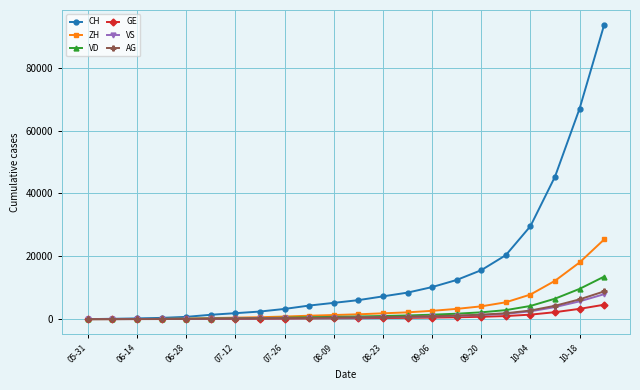

At how many categories does at least one series exceed 40955?

3